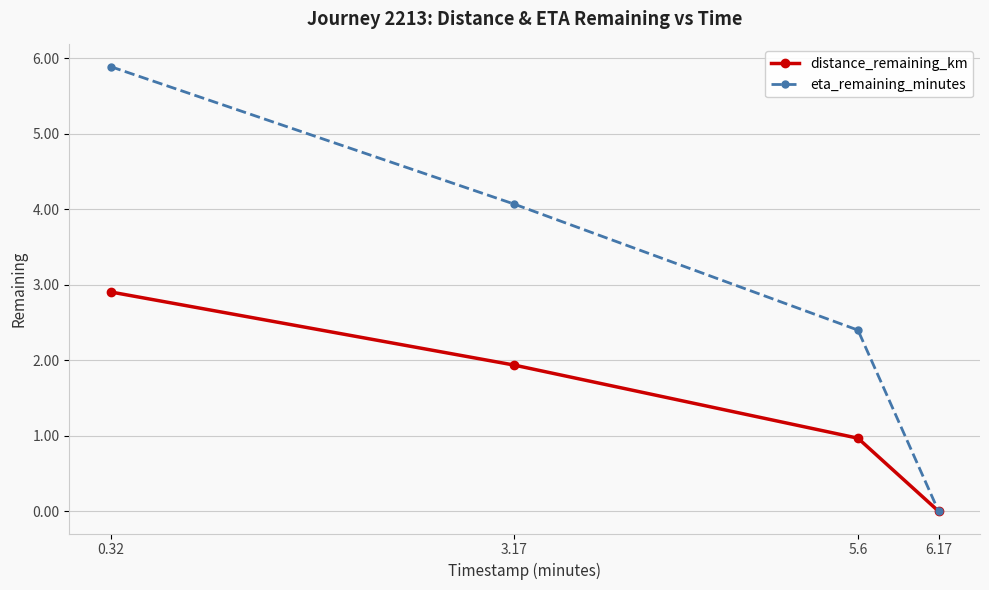

Does the chart display data point markers on the line(s)?

Yes